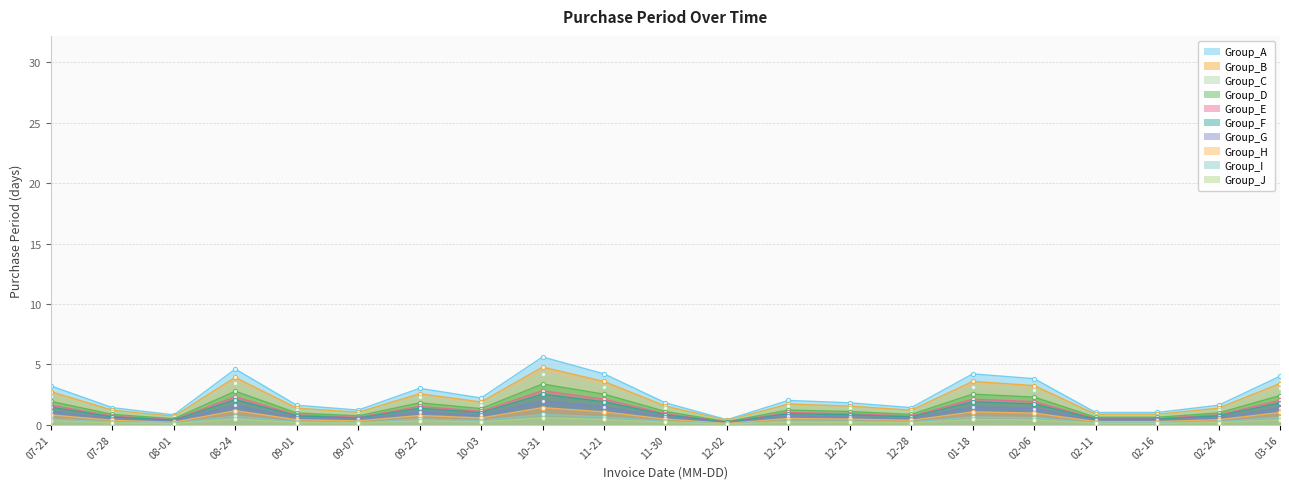

The Group_J series shows 0.1 at 12-28. True or false?

True